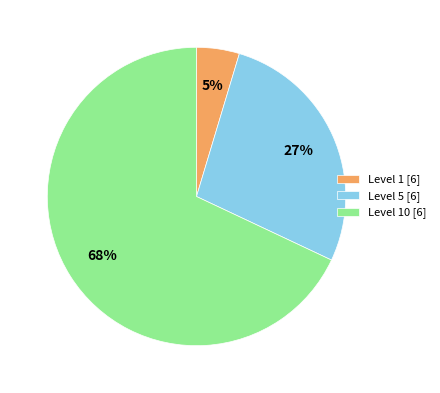

Rank the categories by value from highest to lowest.

Level 10 [6], Level 5 [6], Level 1 [6]